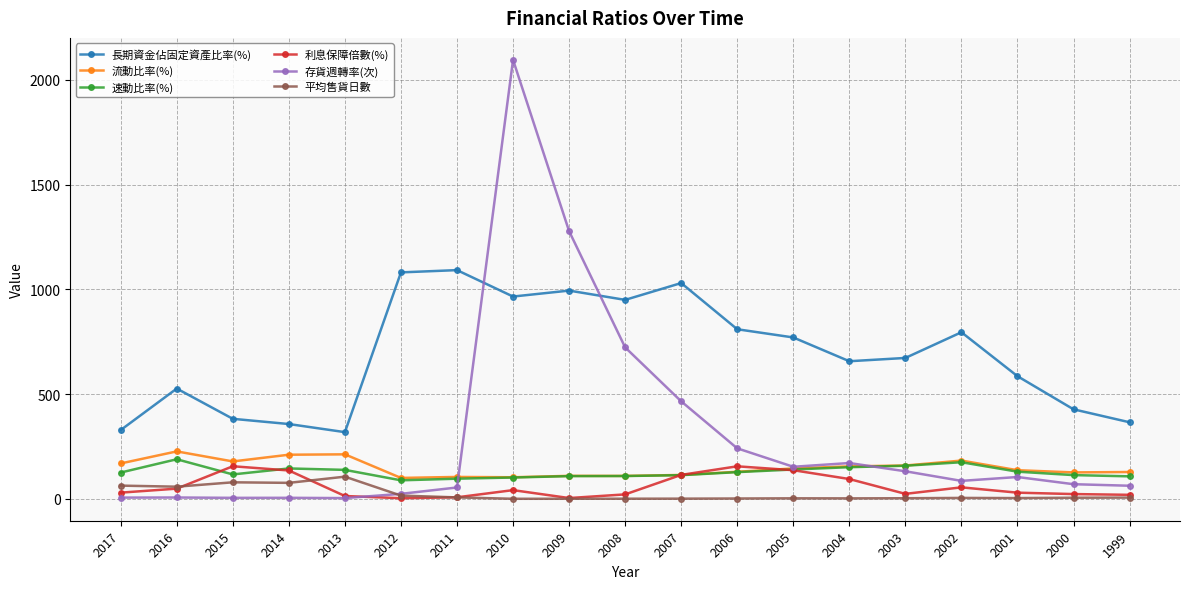

The 長期資金佔固定資產比率(%) series shows 196.1 at 2000. True or false?

False